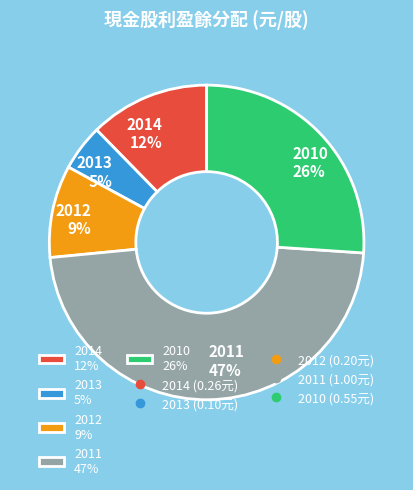

What percentage is the 2014 slice, to the nearest percent?

12%